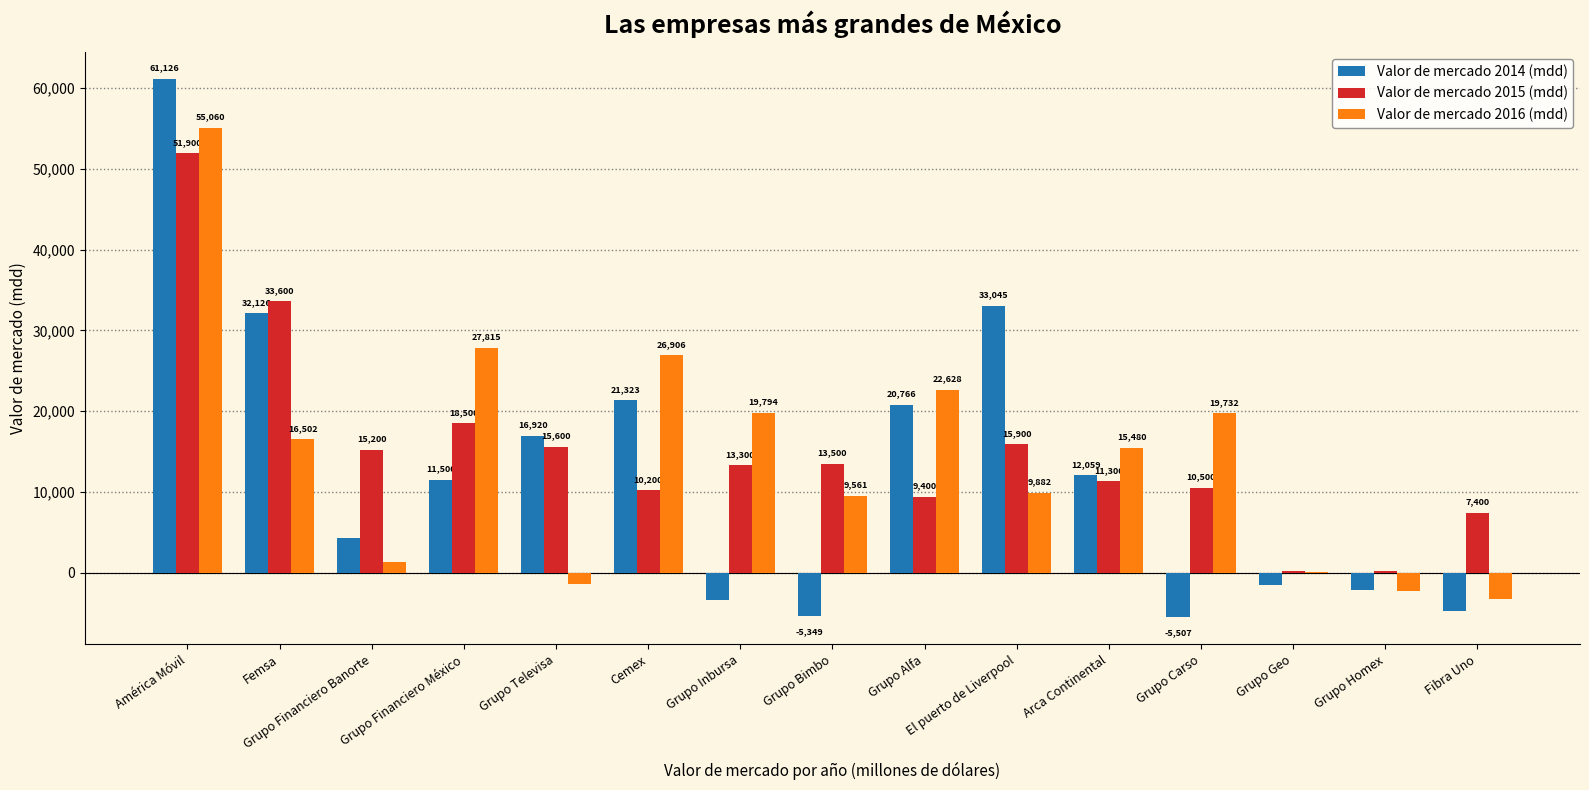

The value of Valor de mercado 2016 (mdd) at Grupo Bimbo is 9561. True or false?

True